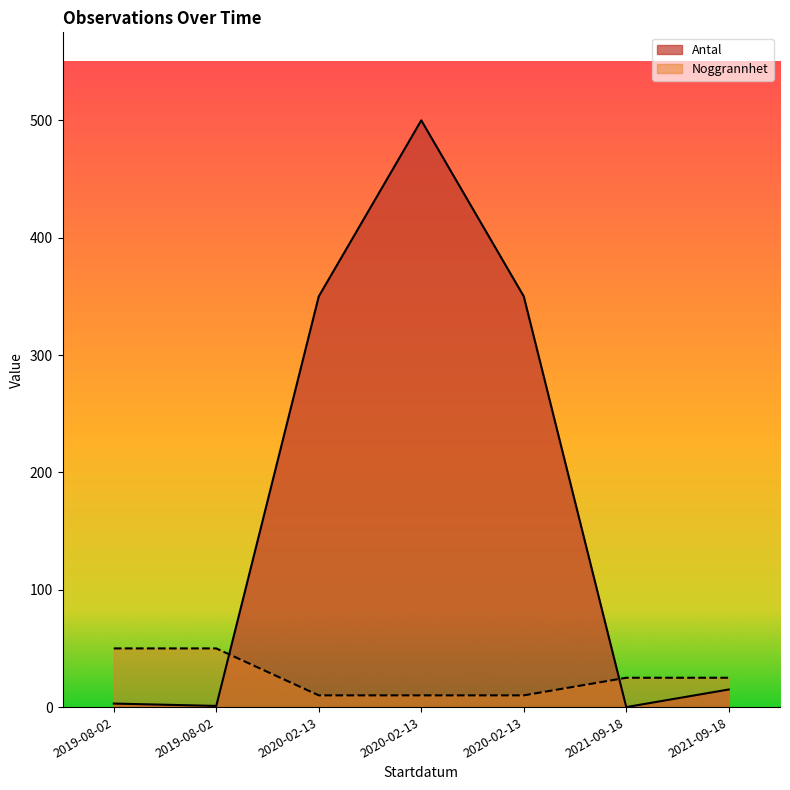

Between which two adjacent categories do Antal and Noggrannhet first intersect?

2019-08-02 and 2020-02-13